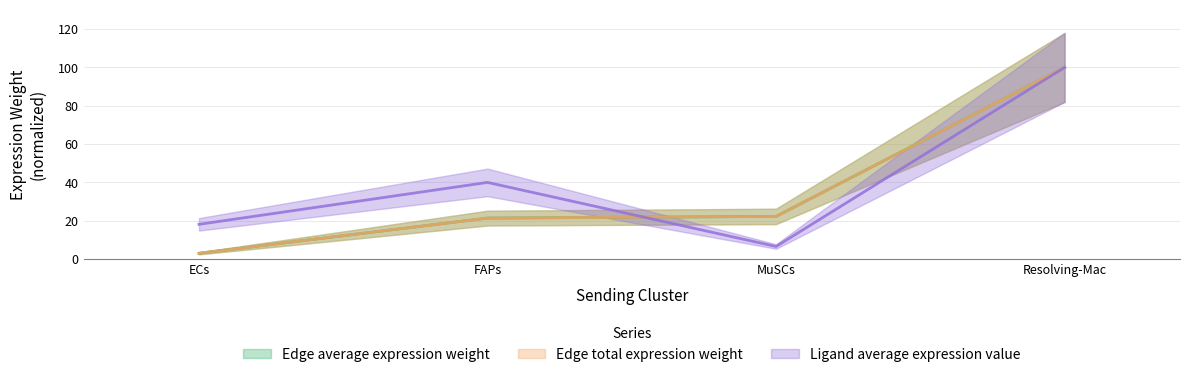

Which series has the widest spread of values?

Edge average expression weight